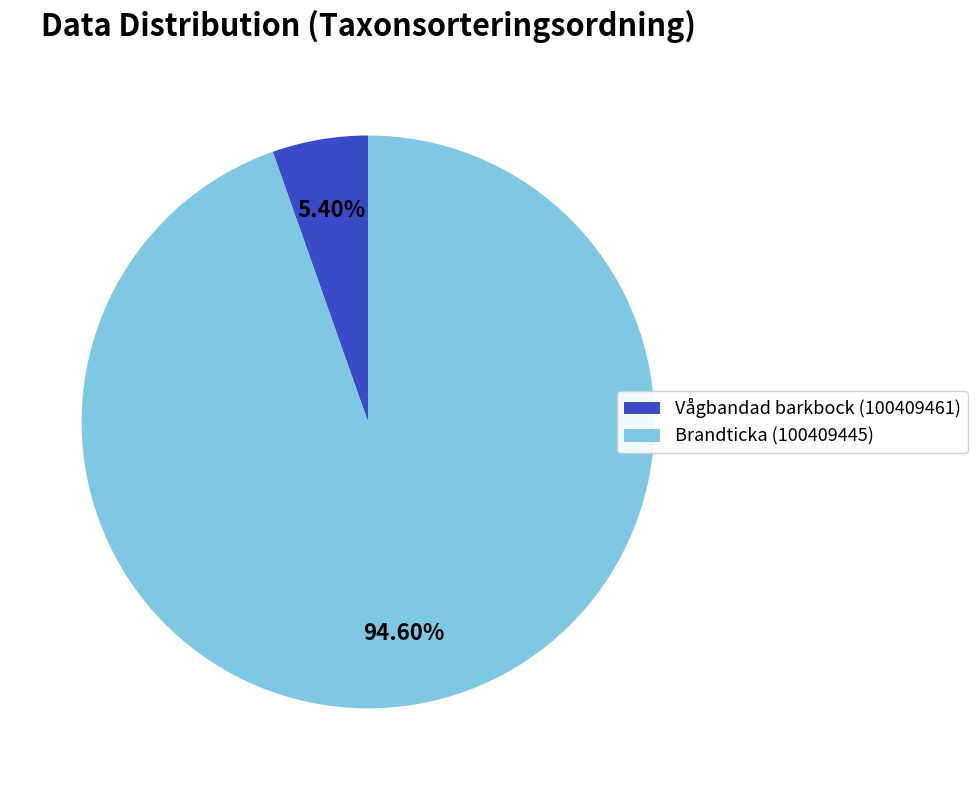

Which category accounts for the majority?

Brandticka (100409445)